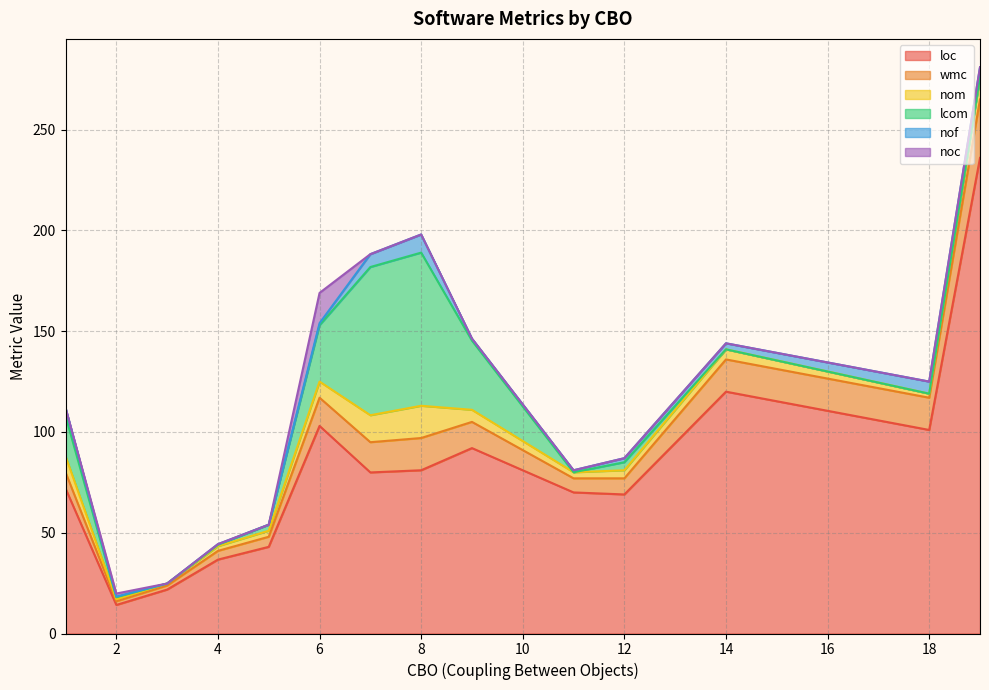

What is the lowest value of the loc series?

14.2